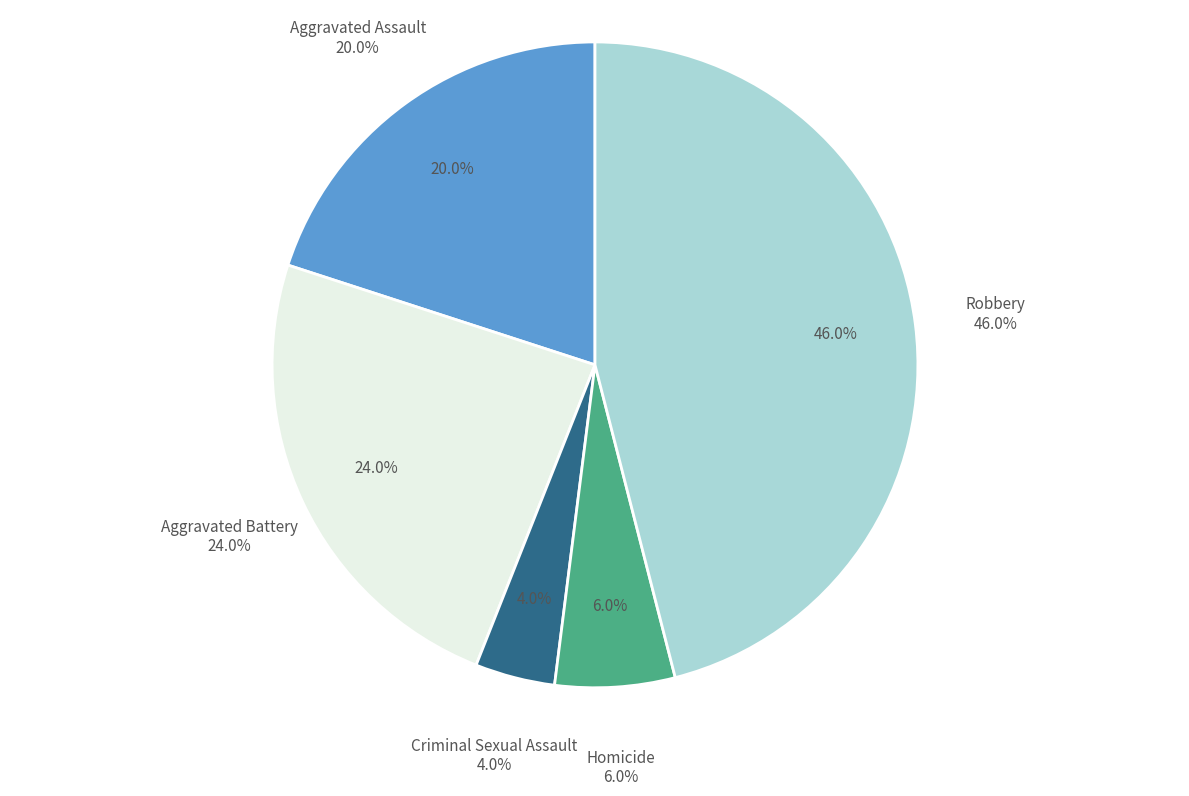

To the nearest percent, what percentage of the pie is Homicide?

6%